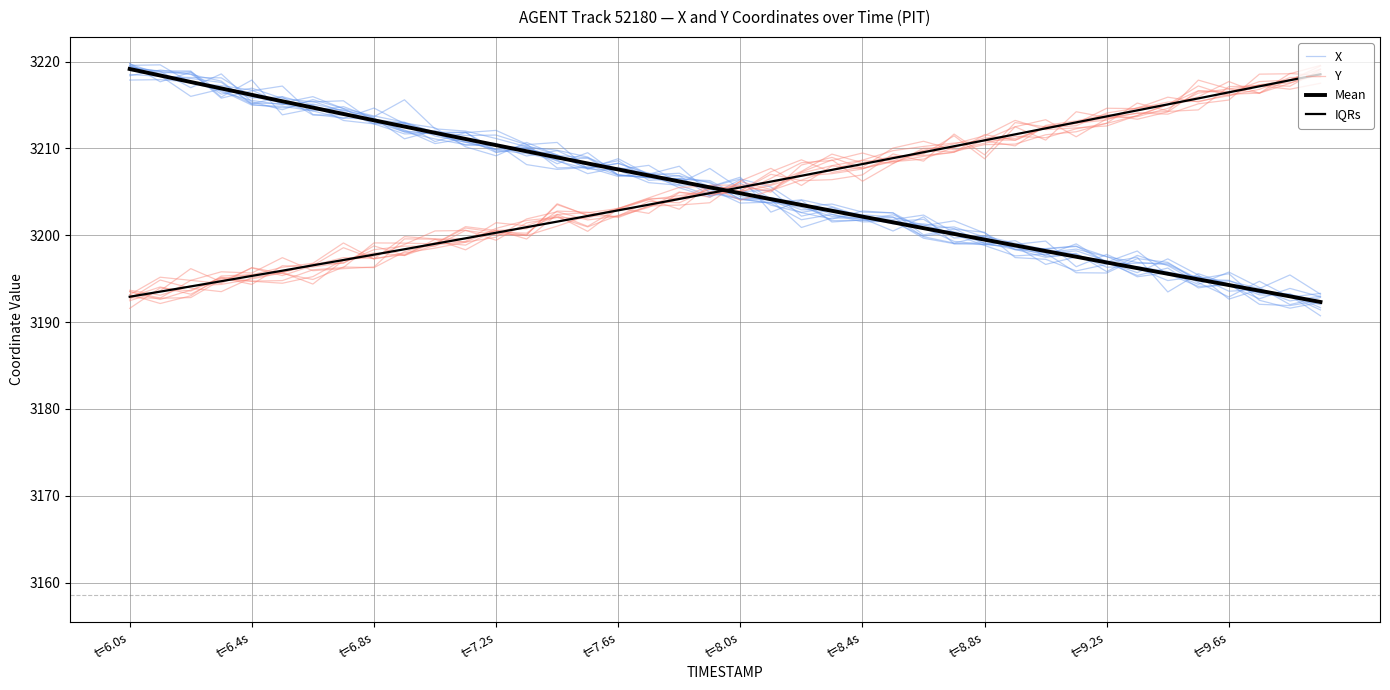

What is the label of the 35th point from the right?

t=8.0s